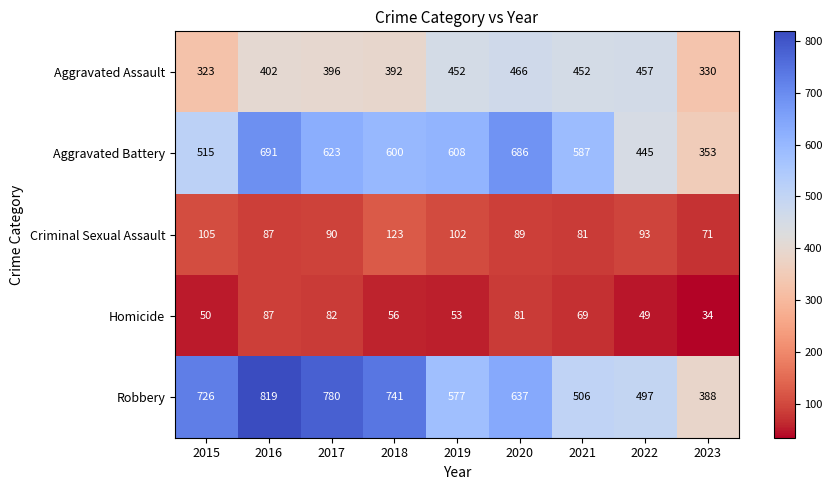

What value does the Aggravated Assault series have at 2022?

457